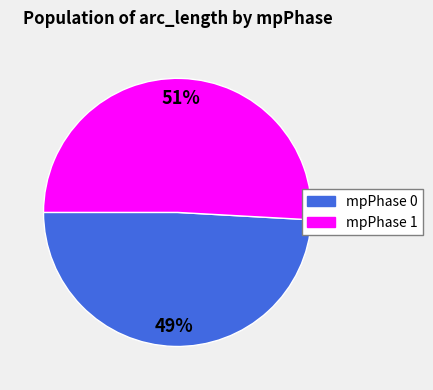

Combined, do mpPhase 1 and mpPhase 0 account for over 50%?

Yes